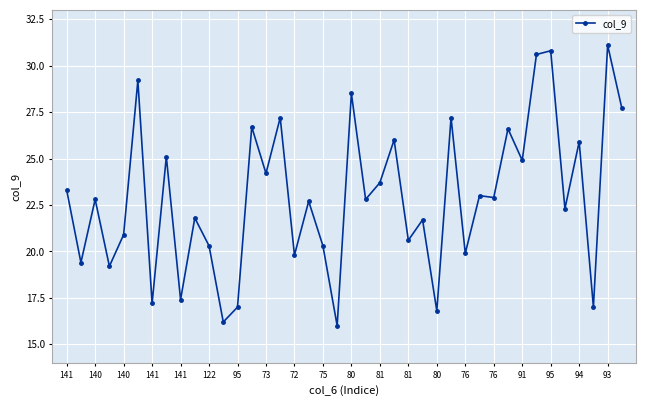

What is the sum of all values?

916.7